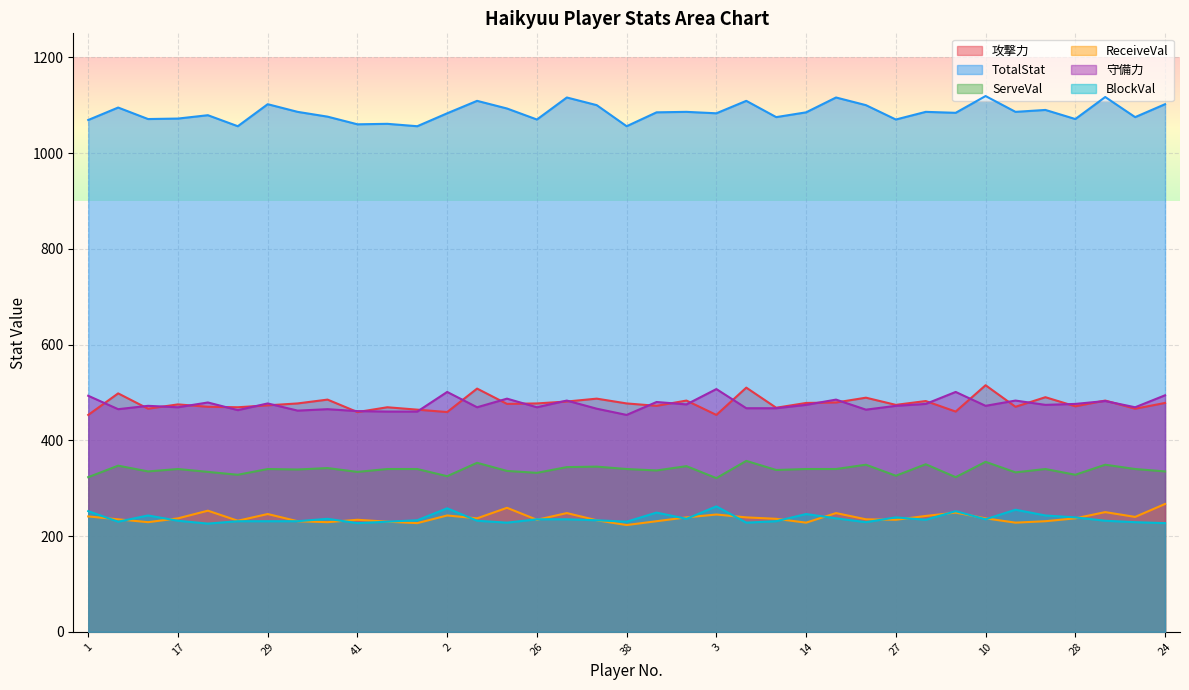

List the labels in order of 攻撃力 value, smallest first.

1, 3, 41, 2, 4, 46, 12, 43, 42, 25, 45, 21, 15, 28, 13, 29, 27, 17, 22, 33, 26, 38, 14, 24, 31, 30, 19, 18, 32, 37, 34, 35, 39, 6, 7, 8, 10